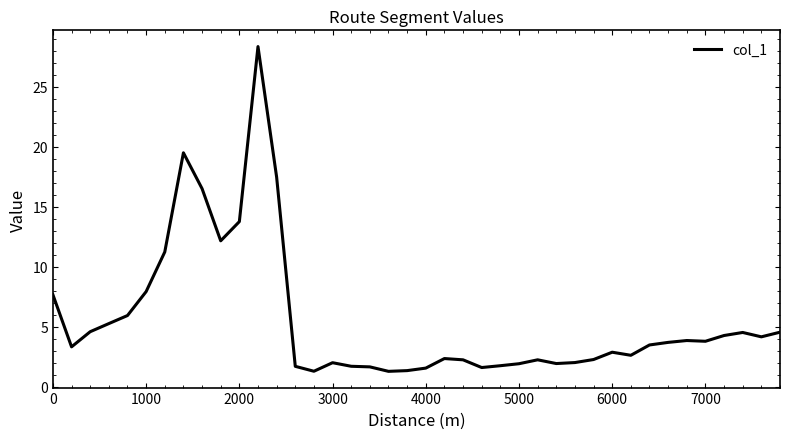

What is the difference between the maximum and minimum values?

27.0